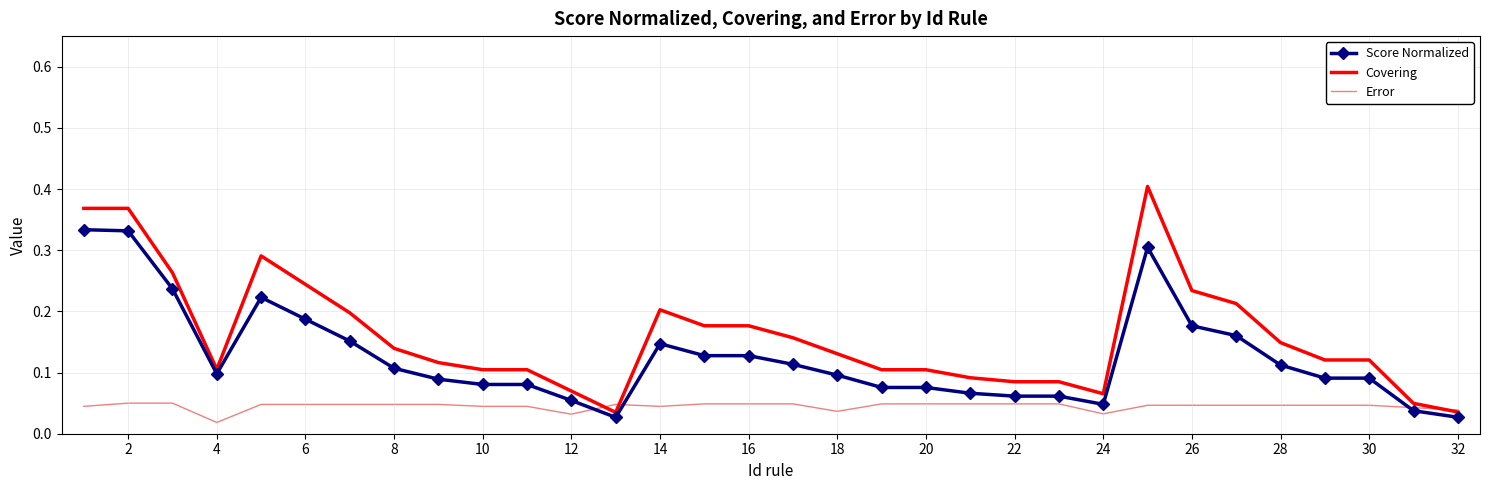

Which series has the largest total across all categories?

Covering